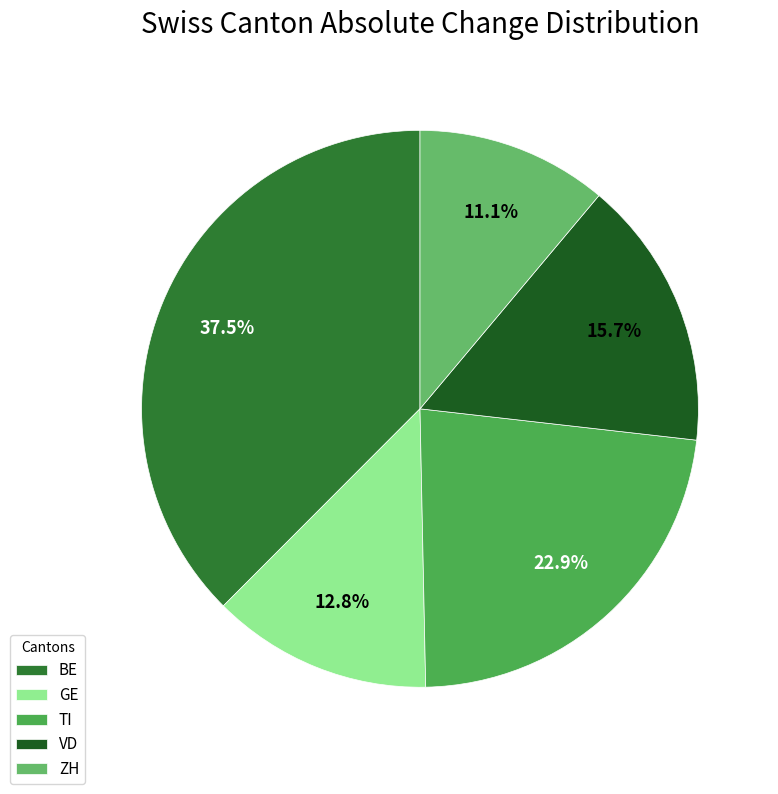

Rank the categories by value from highest to lowest.

BE, TI, VD, GE, ZH